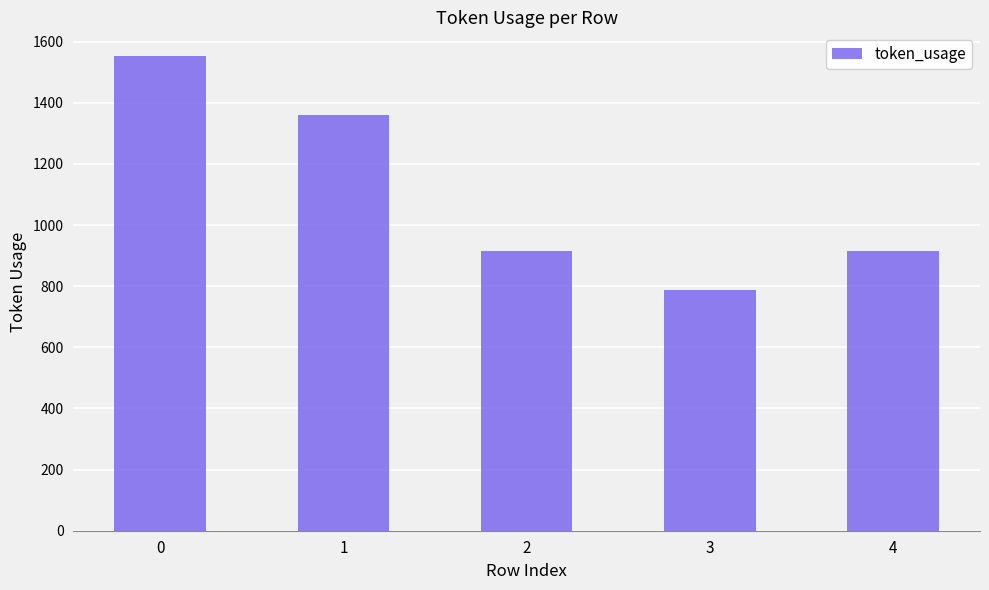

How many values are between 916 and 1361?

3